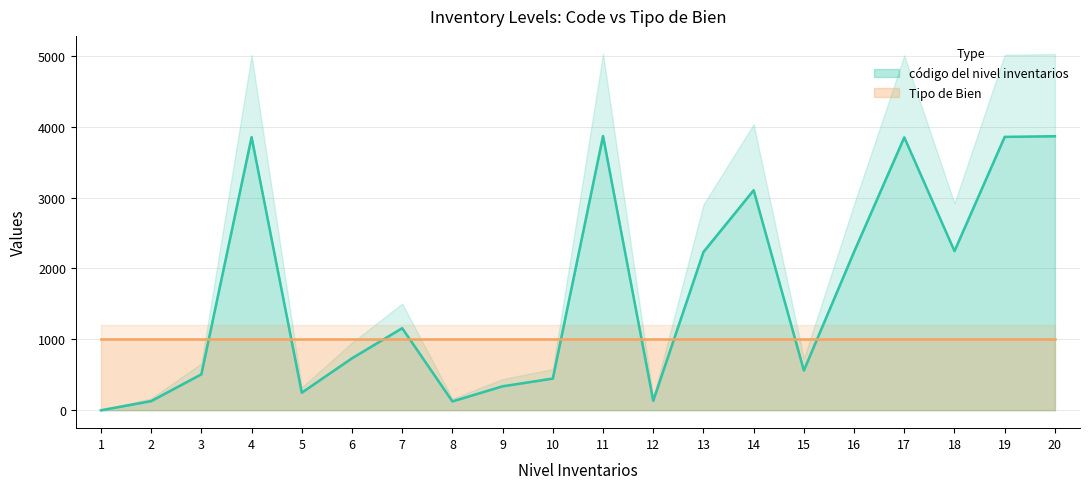

What is the difference between the values at 13 and 2?

2102